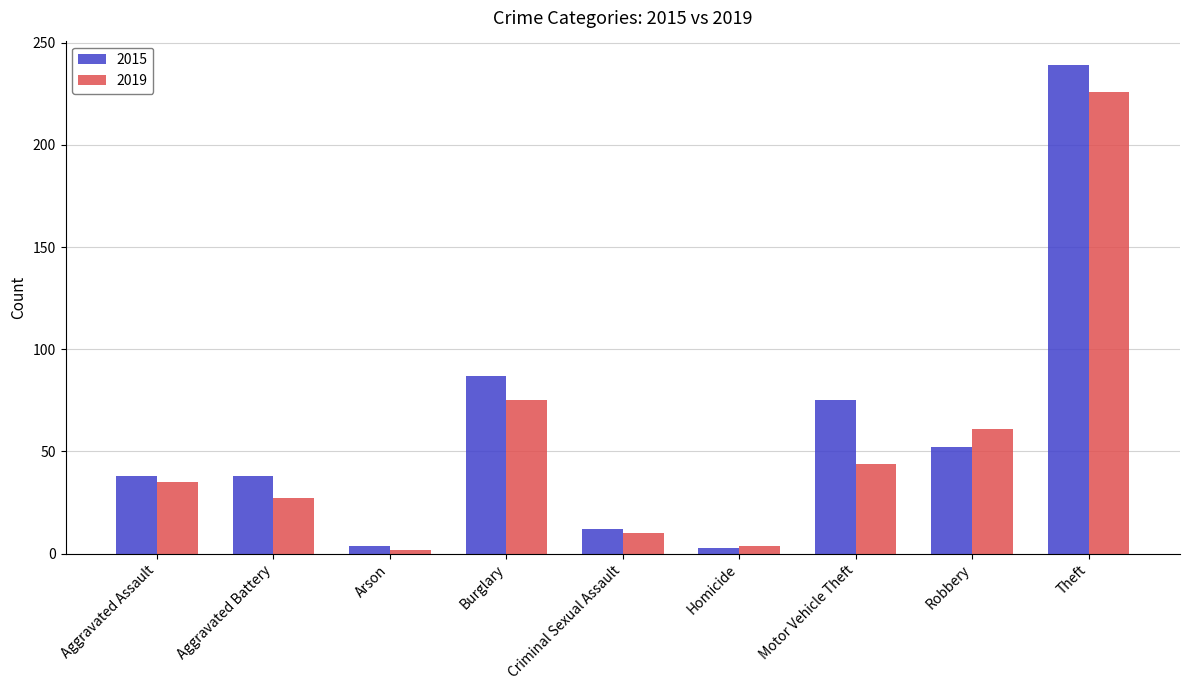

What is the sum of the 2019 values at Arson and Aggravated Battery?

29